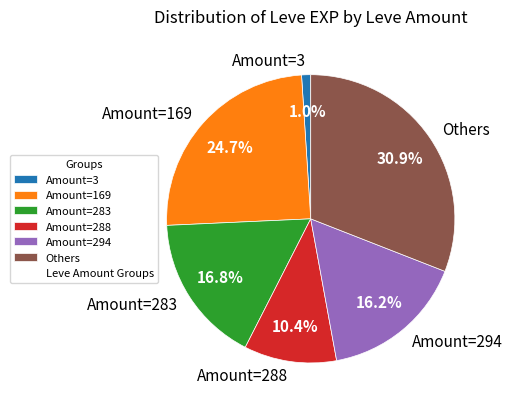

Rank the categories by value from lowest to highest.

Amount=3, Amount=288, Amount=294, Amount=283, Amount=169, Others